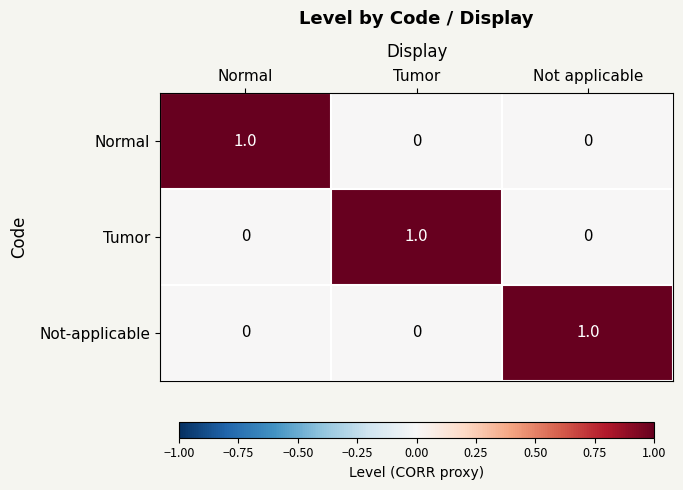

Is the value of Normal at Not applicable greater than the value of Tumor at Tumor?

No